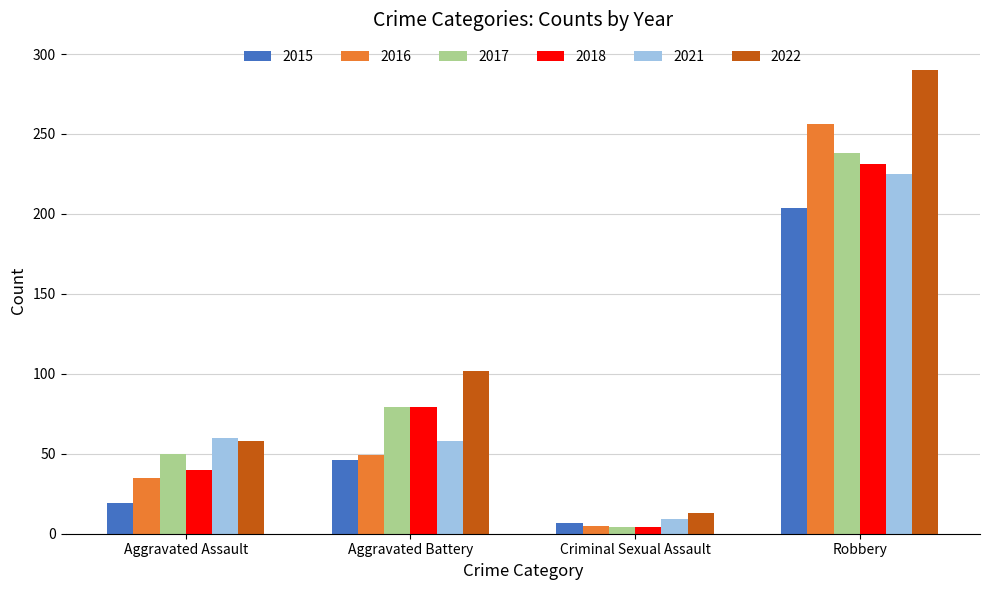

Are the bars grouped side by side (vs. stacked)?

Yes